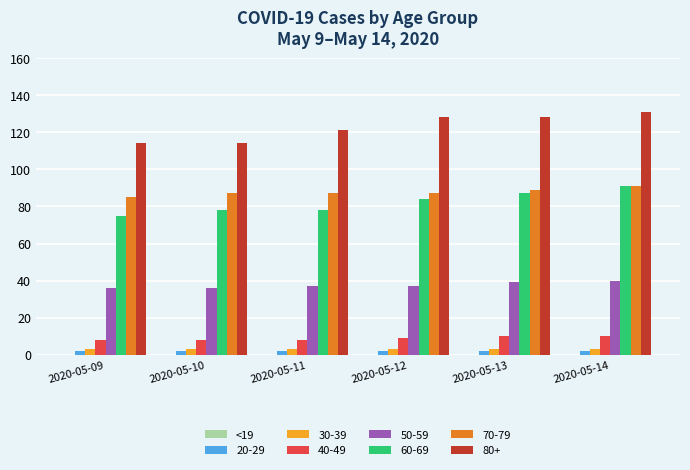

What is the maximum value for 50-59?

40